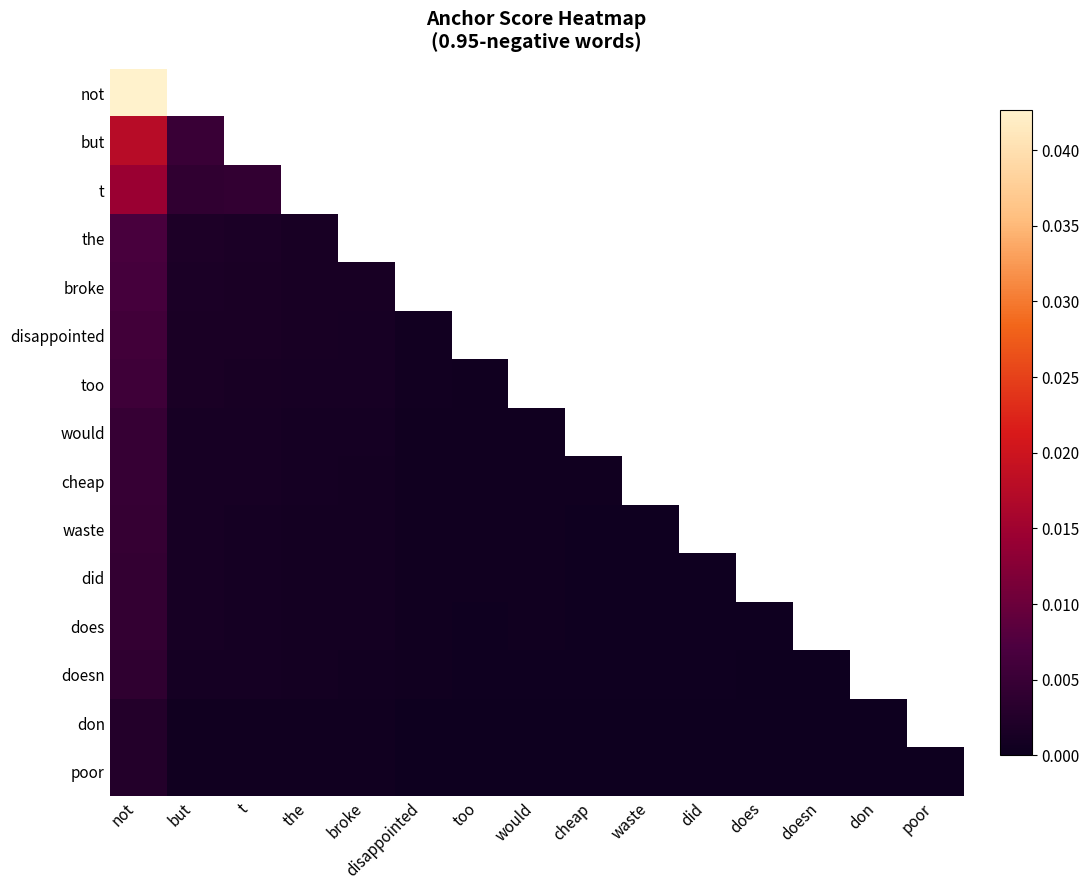

At disappointed, list the series in order from smallest to largest.

poor, don, doesn, did, does, waste, cheap, would, too, not, but, t, the, broke, disappointed